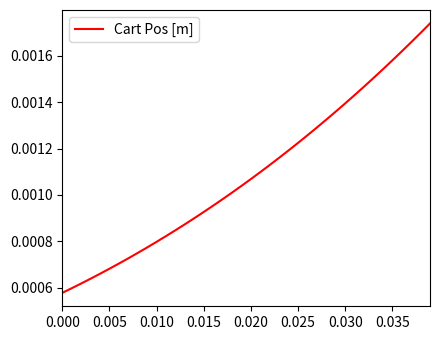

How many lines are shown in the chart?

1